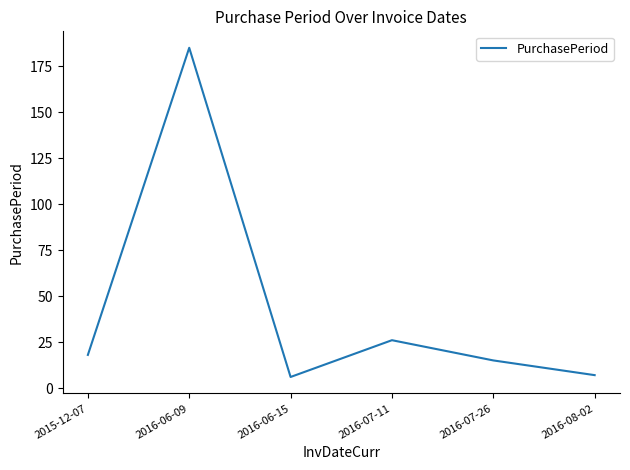

What is the sum of all values?

257